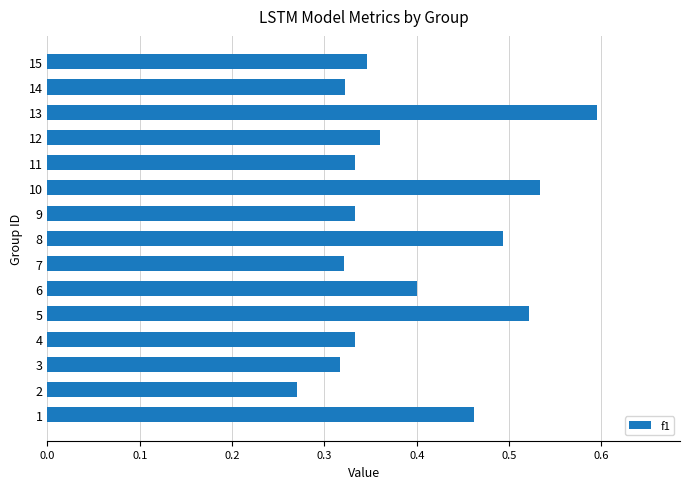

What is the change in value from 6 to 10?

+0.1